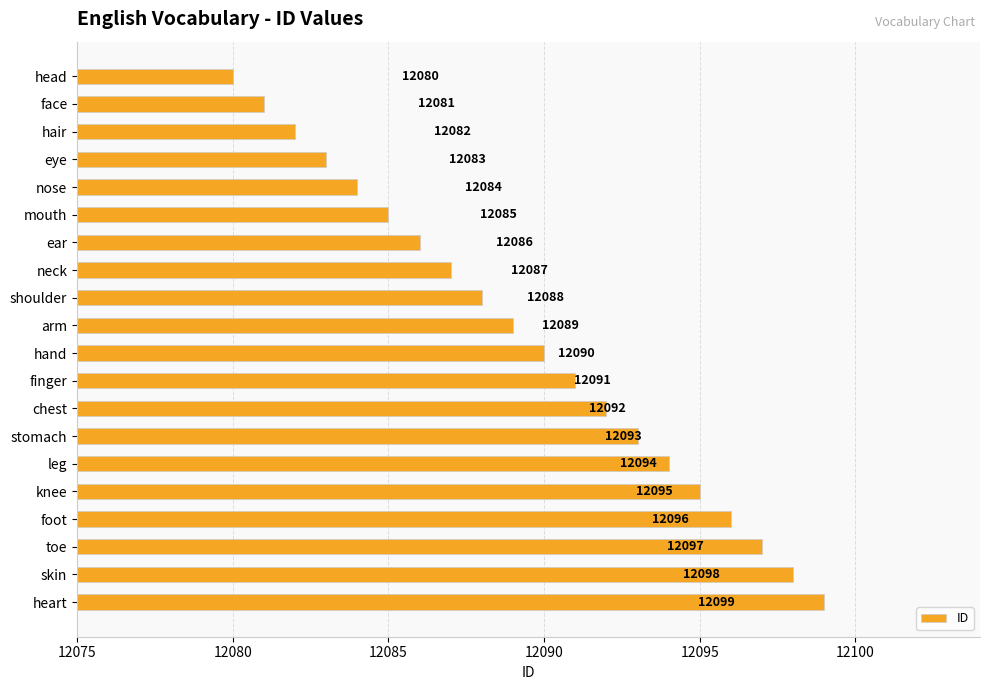

The value at neck is 12087. True or false?

True